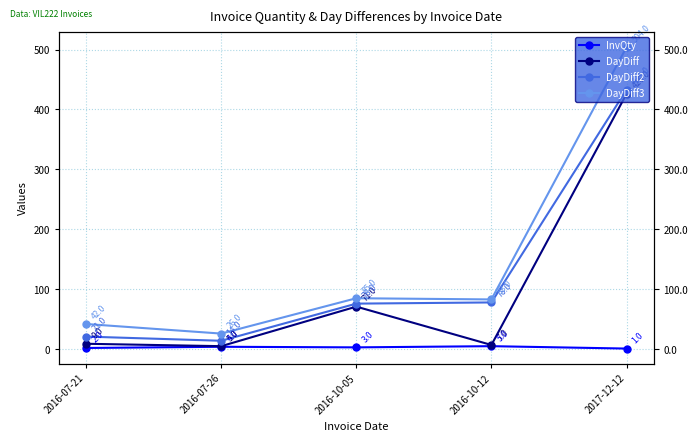

The value of DayDiff2 at 2017-12-12 is 101. True or false?

False